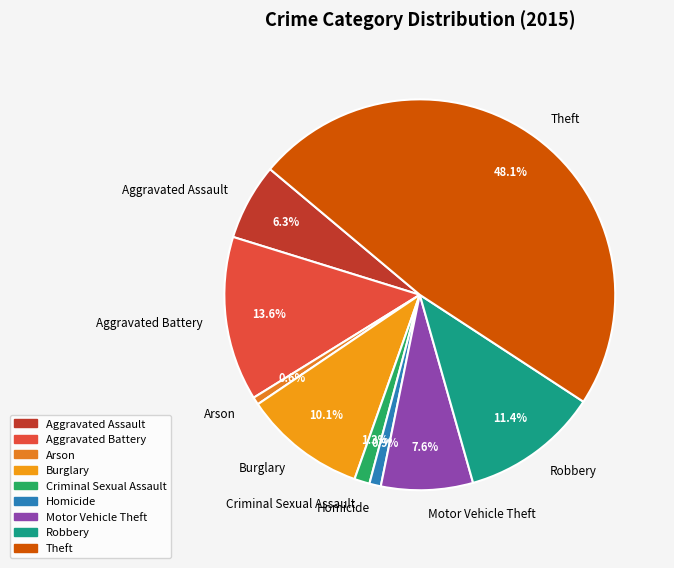

Is there any slice that represents more than half of the pie?

No